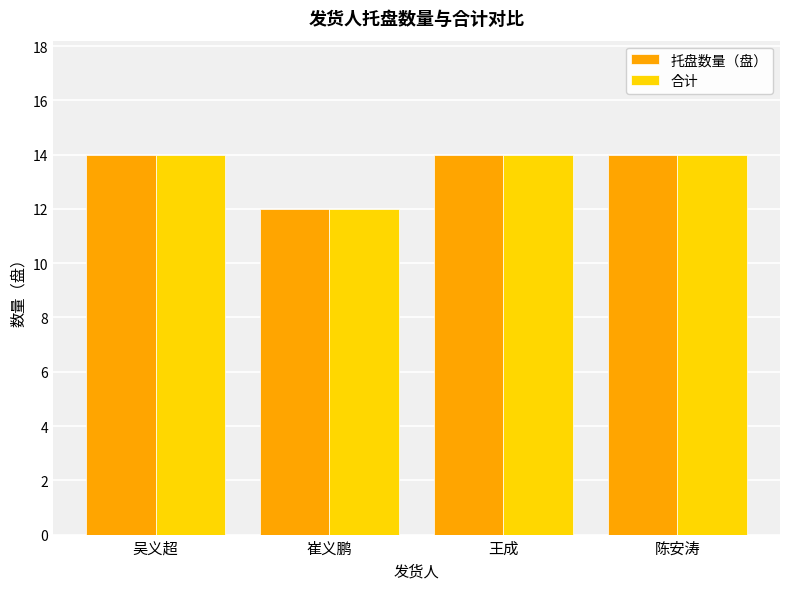

Which category has the lowest value in the 托盘数量（盘） series?

崔义鹏